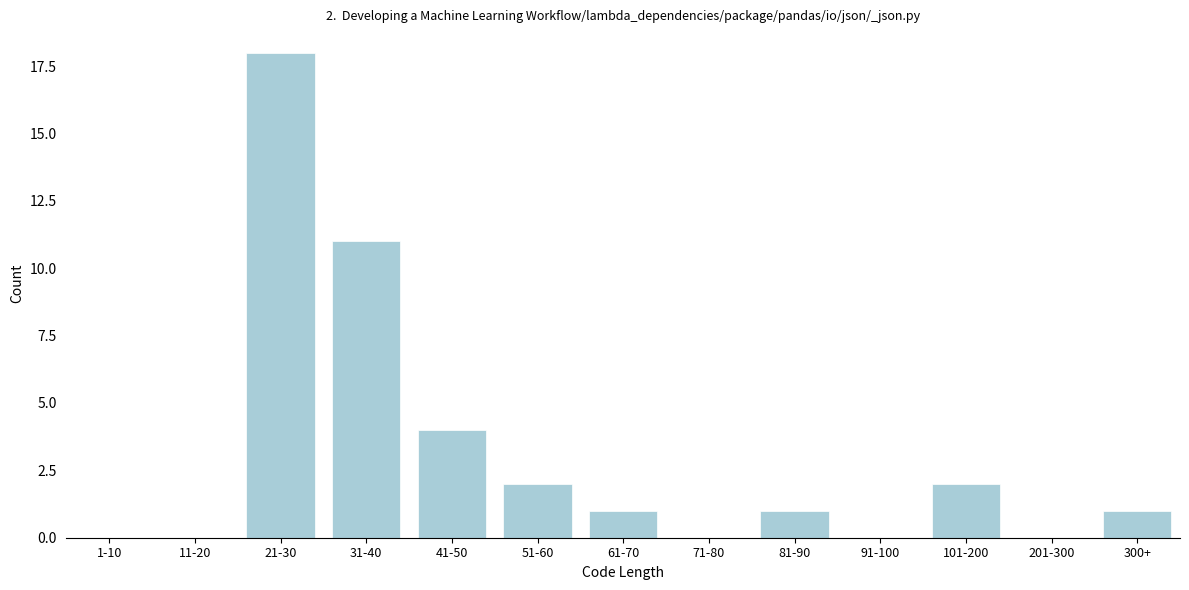

Reading right to left, extract all data points from this chart.

300+=1	201-300=0	101-200=2	91-100=0	81-90=1	71-80=0	61-70=1	51-60=2	41-50=4	31-40=11	21-30=18	11-20=0	1-10=0